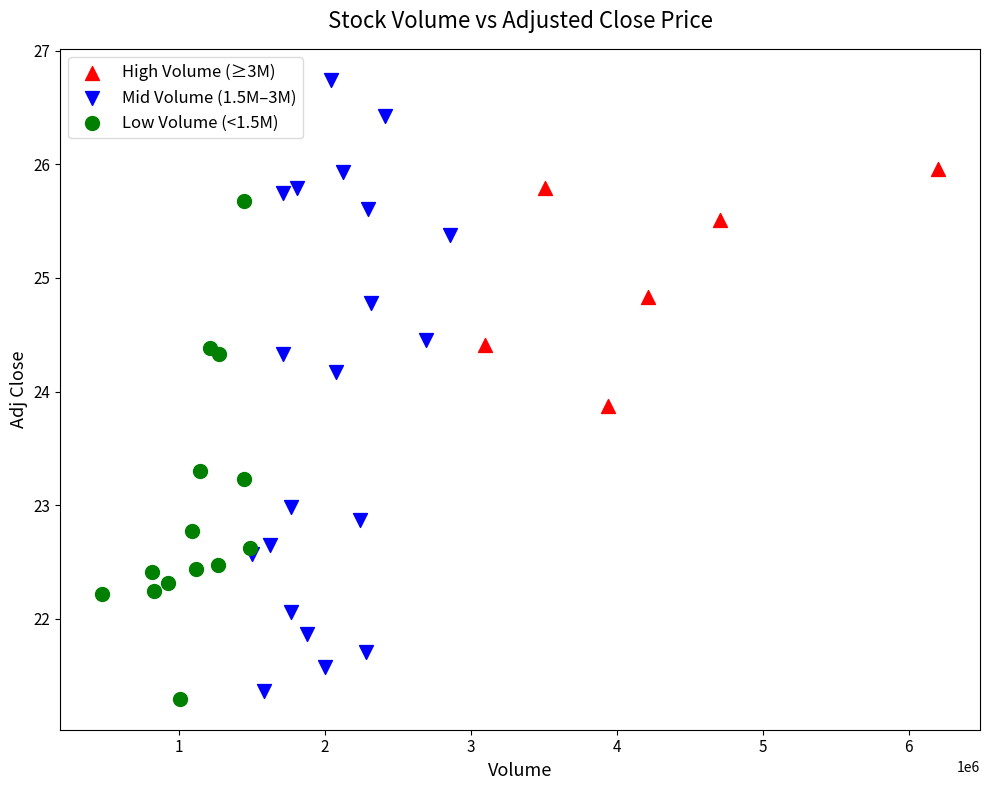

Which series reaches the maximum Y coordinate?

Mid Volume (1.5M–3M)